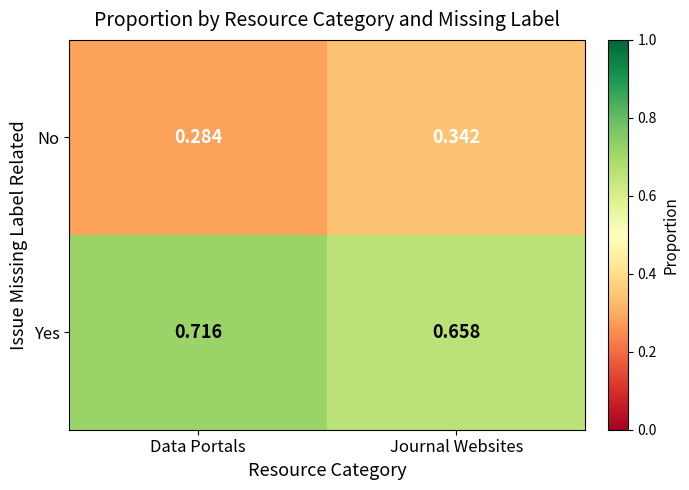

At which category does the chart reach its peak across all series?

Data Portals